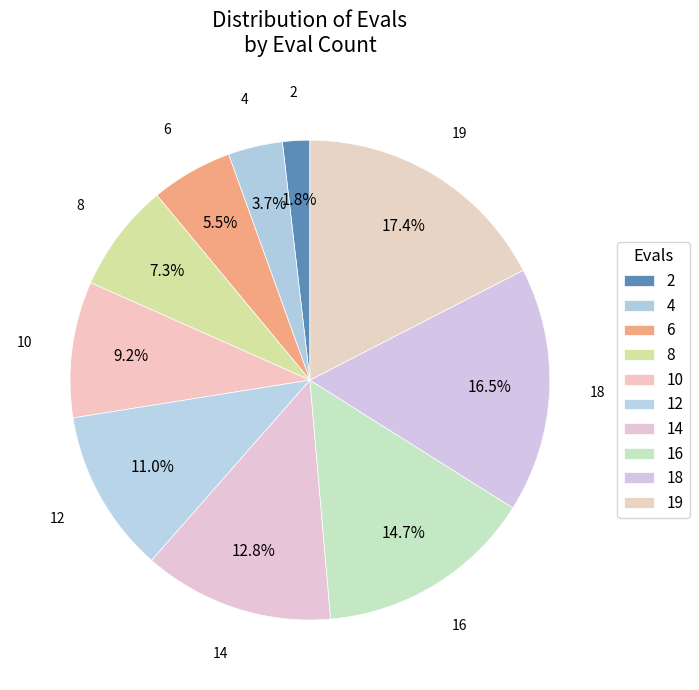

Which category has the smallest portion of the pie?

2